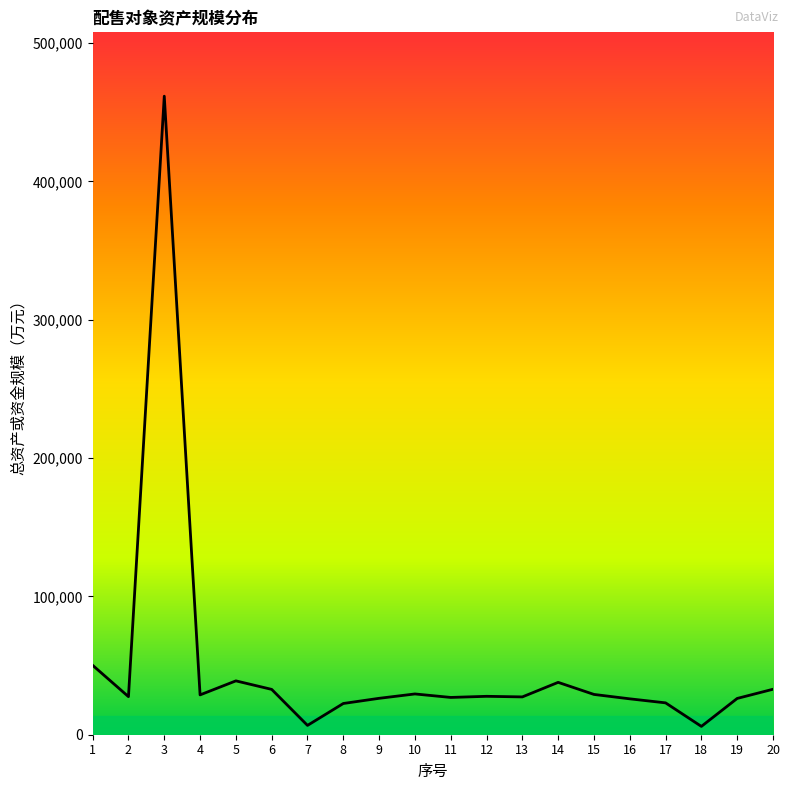

What is the difference between the values at 15 and 3?

432433